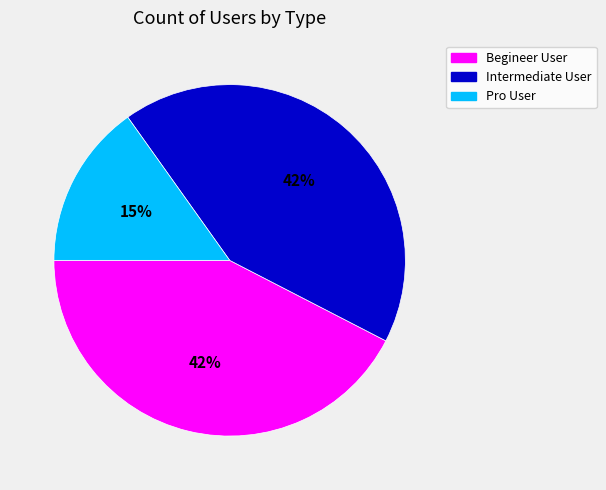

Does Intermediate User account for over 50% of the chart?

No